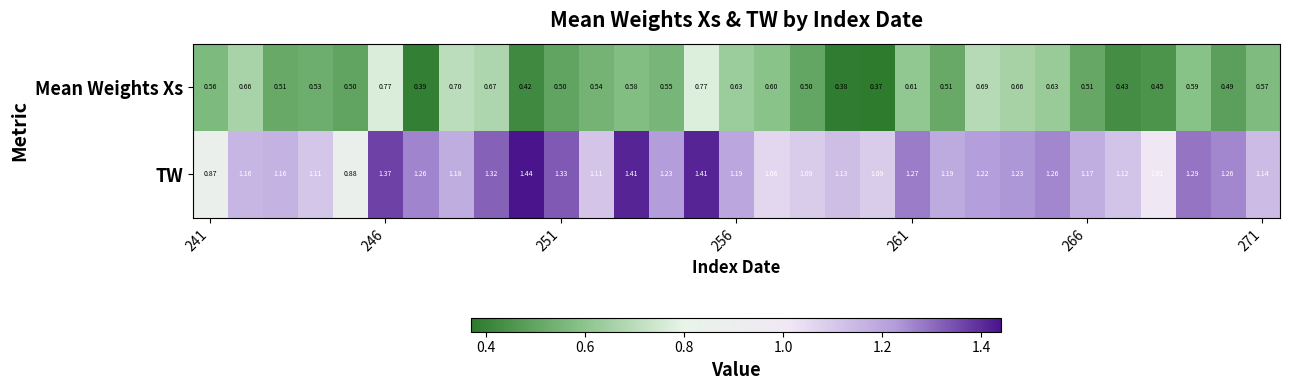

Which series has the largest total across all categories?

TW